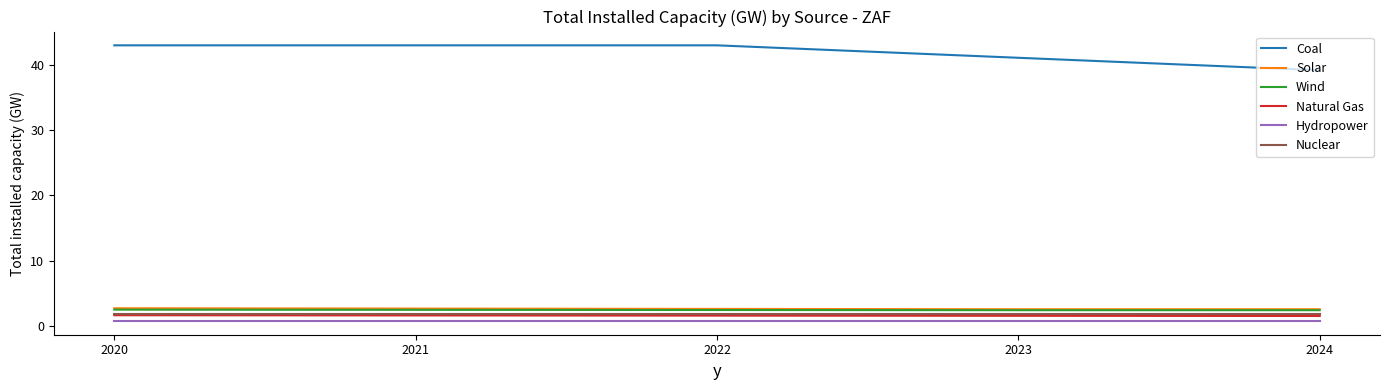

What is the total value across all series at 2022?

52.1